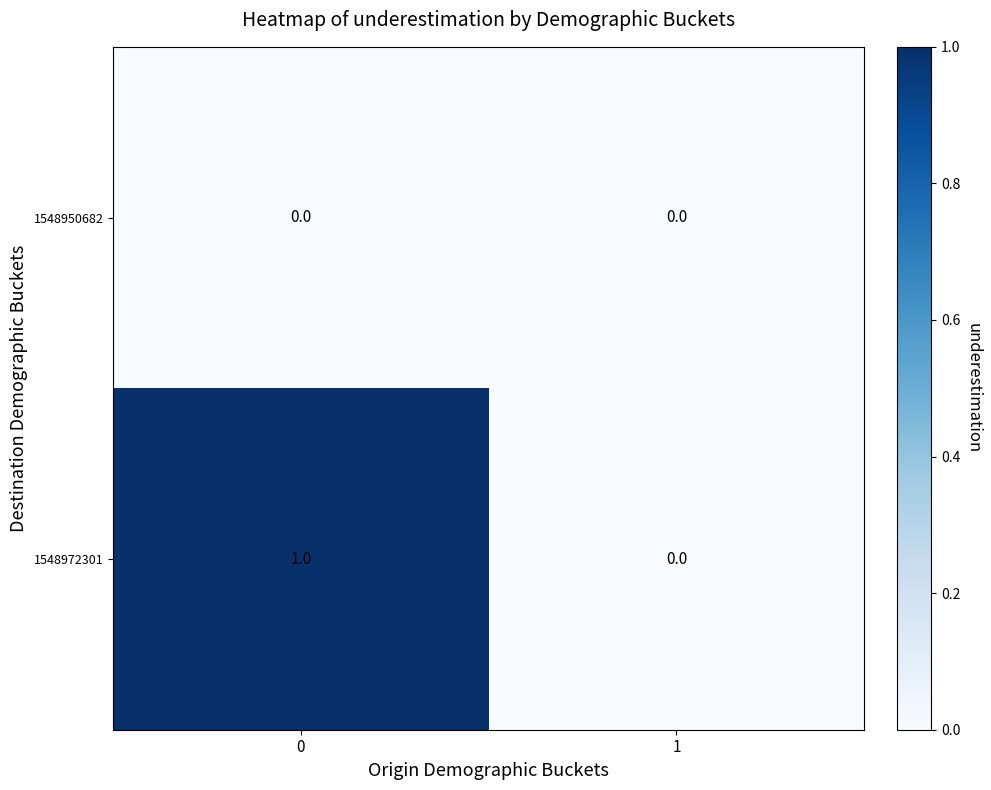

How many categories are shown in the chart?

2